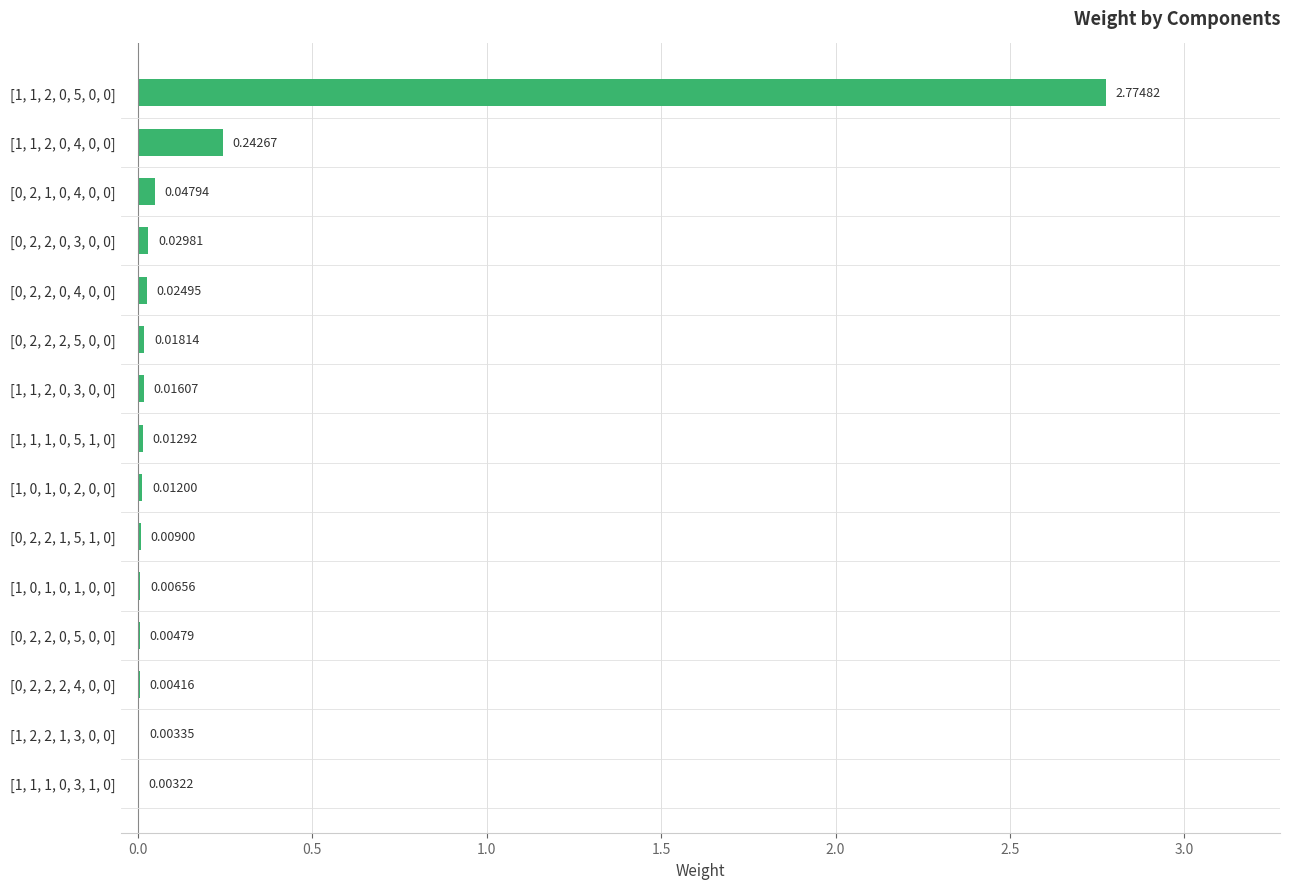

Count the number of data series in this chart.

1